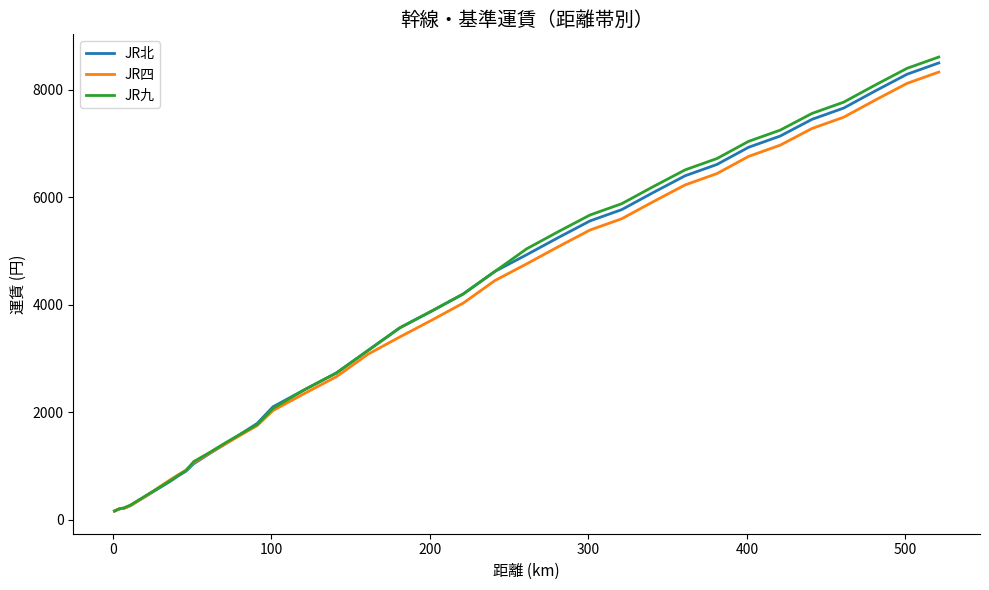

What is the highest value of the JR四 series?

8330